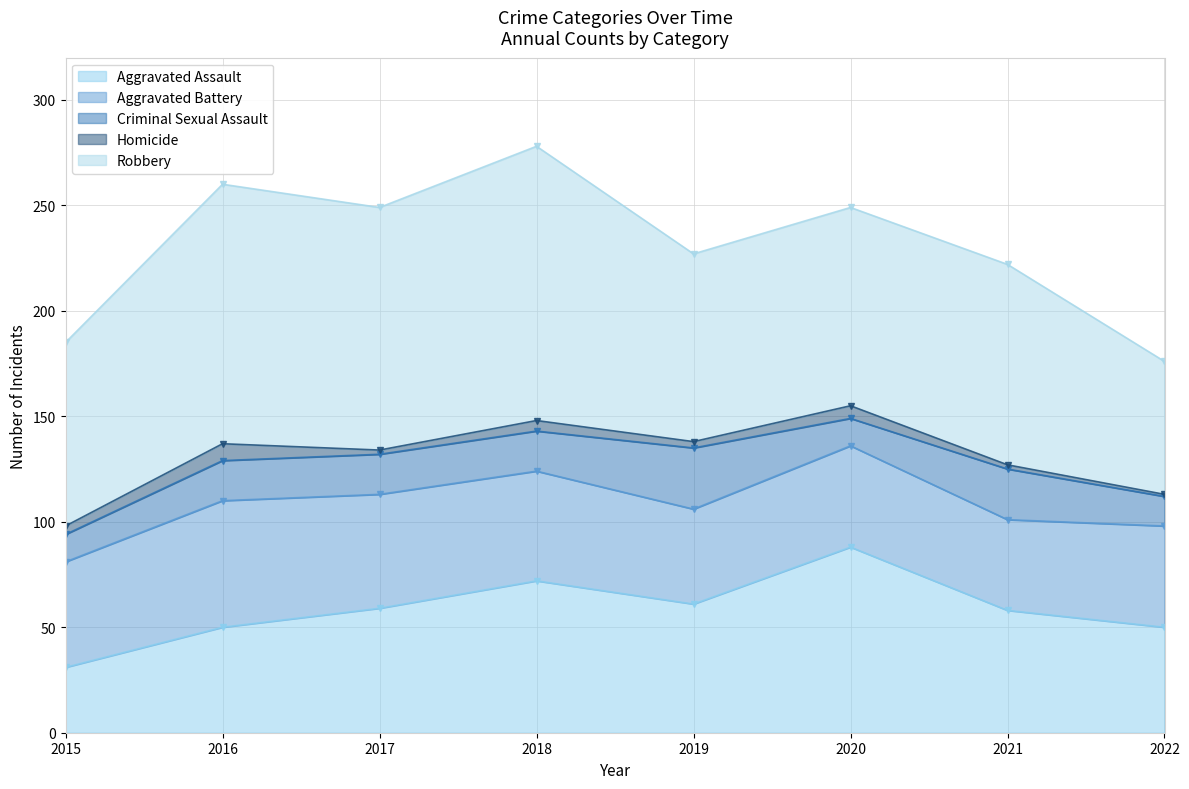

What is the difference between the Criminal Sexual Assault values at 2018 and 2022?

5